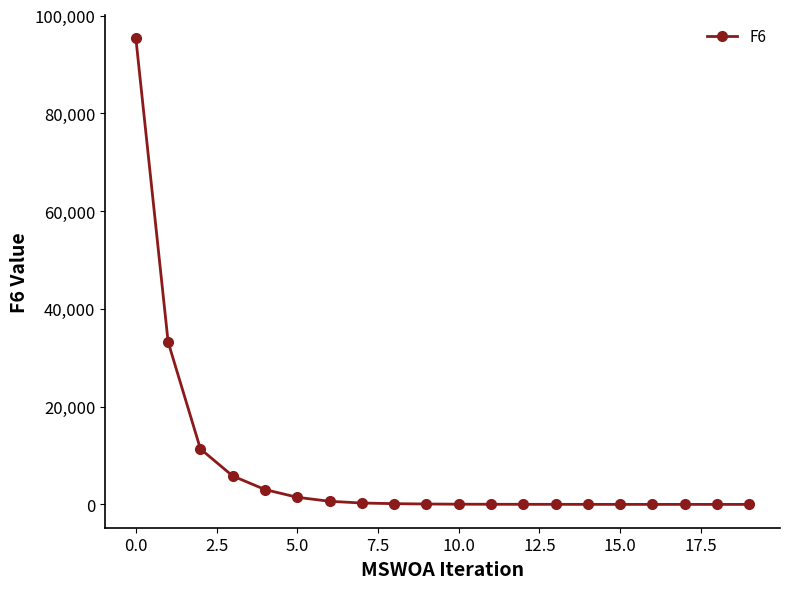

What is the maximum value shown in the chart?

95408.3